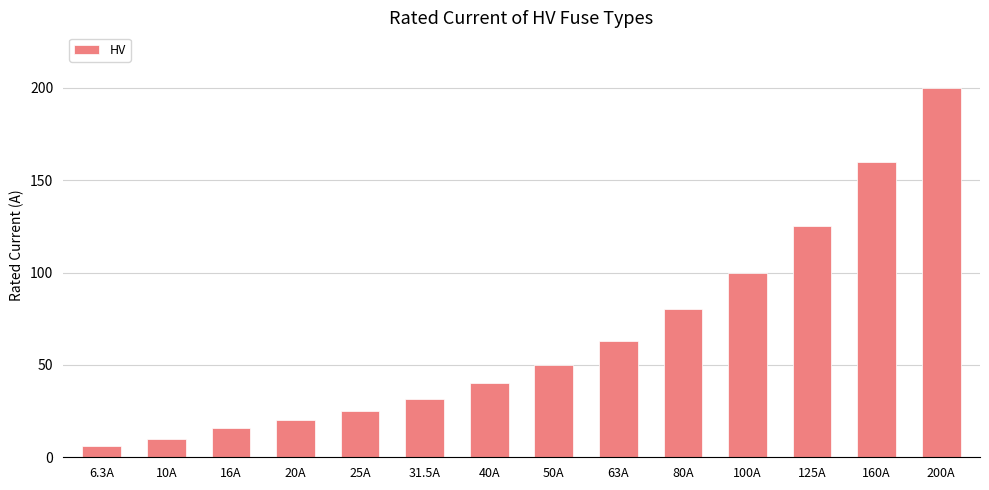

What is the difference between the second highest and second lowest values?

150.0